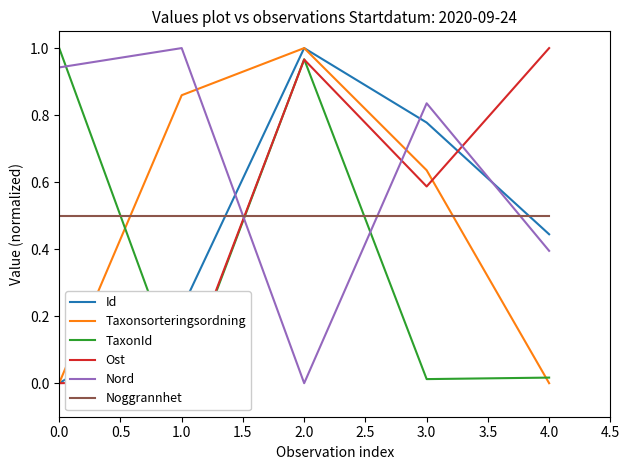

At which category does Nord reach its first local valley?

2.0